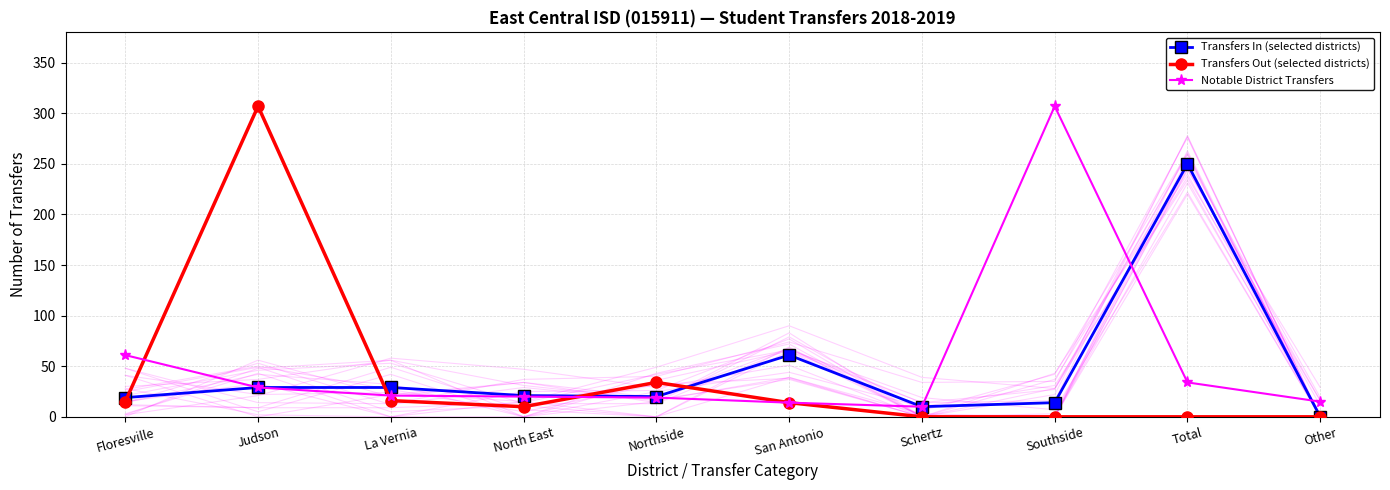

How many lines are shown in the chart?

3